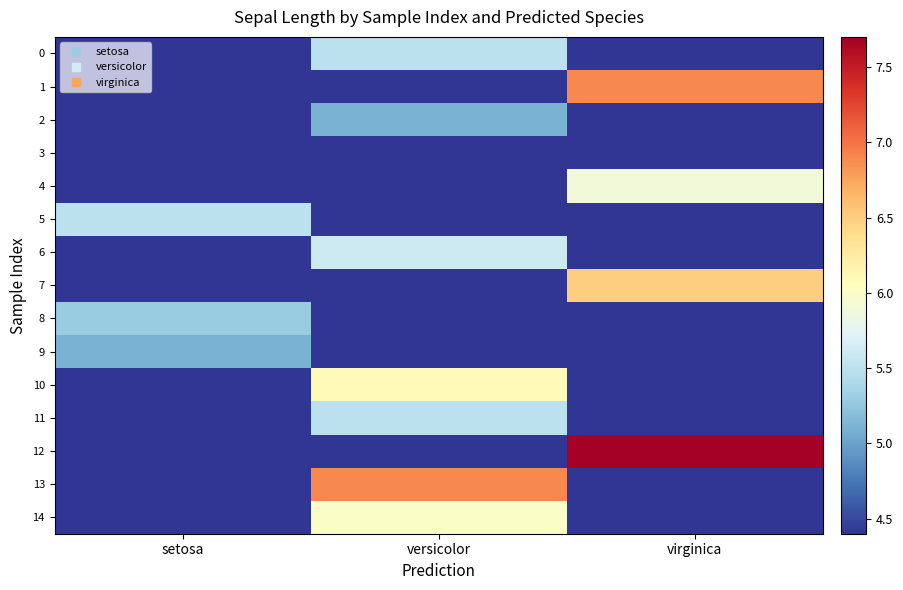

Reading left to right, extract all data points from this chart.

0: setosa=3.9	versicolor=5.5	virginica=3.9
1: setosa=3.9	versicolor=3.9	virginica=6.9
2: setosa=3.9	versicolor=5.1	virginica=3.9
3: setosa=3.9	versicolor=4.4	virginica=3.9
4: setosa=3.9	versicolor=3.9	virginica=5.9
5: setosa=5.5	versicolor=3.9	virginica=3.9
6: setosa=3.9	versicolor=5.6	virginica=3.9
7: setosa=3.9	versicolor=3.9	virginica=6.5
8: setosa=5.3	versicolor=3.9	virginica=3.9
9: setosa=5.1	versicolor=3.9	virginica=3.9
10: setosa=3.9	versicolor=6.1	virginica=3.9
11: setosa=3.9	versicolor=5.5	virginica=3.9
12: setosa=3.9	versicolor=3.9	virginica=7.7
13: setosa=3.9	versicolor=6.9	virginica=3.9
14: setosa=3.9	versicolor=6.0	virginica=3.9